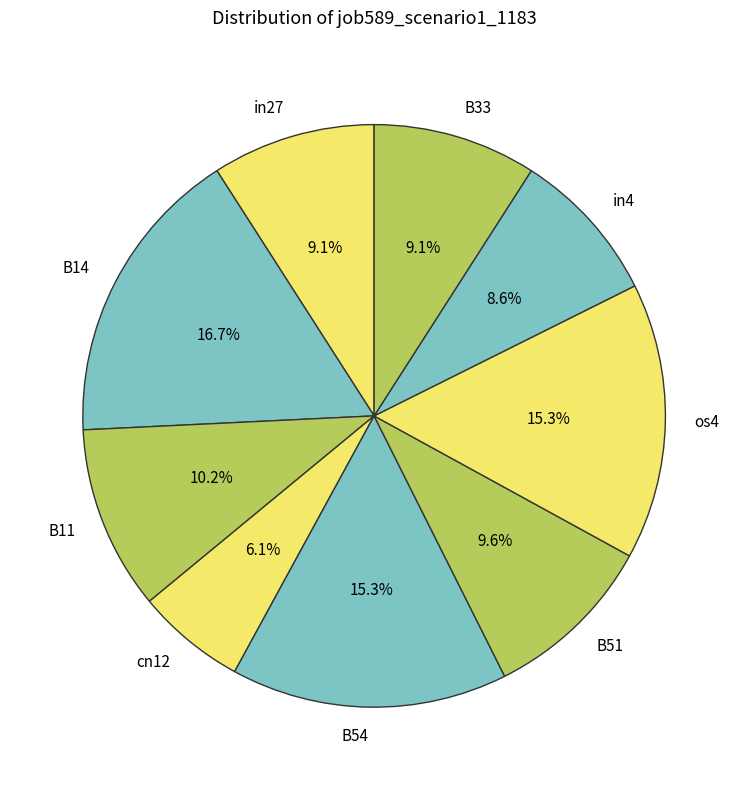

To the nearest percent, what is the average slice percentage?

11%